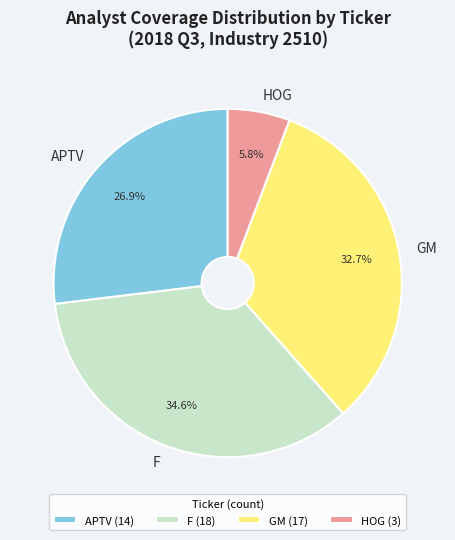

Does any single category account for the majority?

No